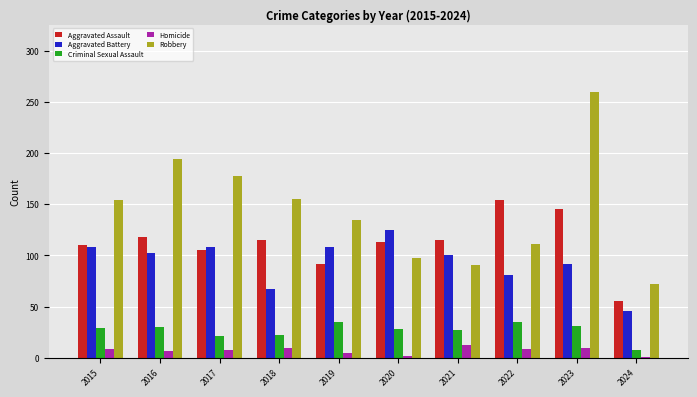

Which series has the largest range (max minus min)?

Robbery